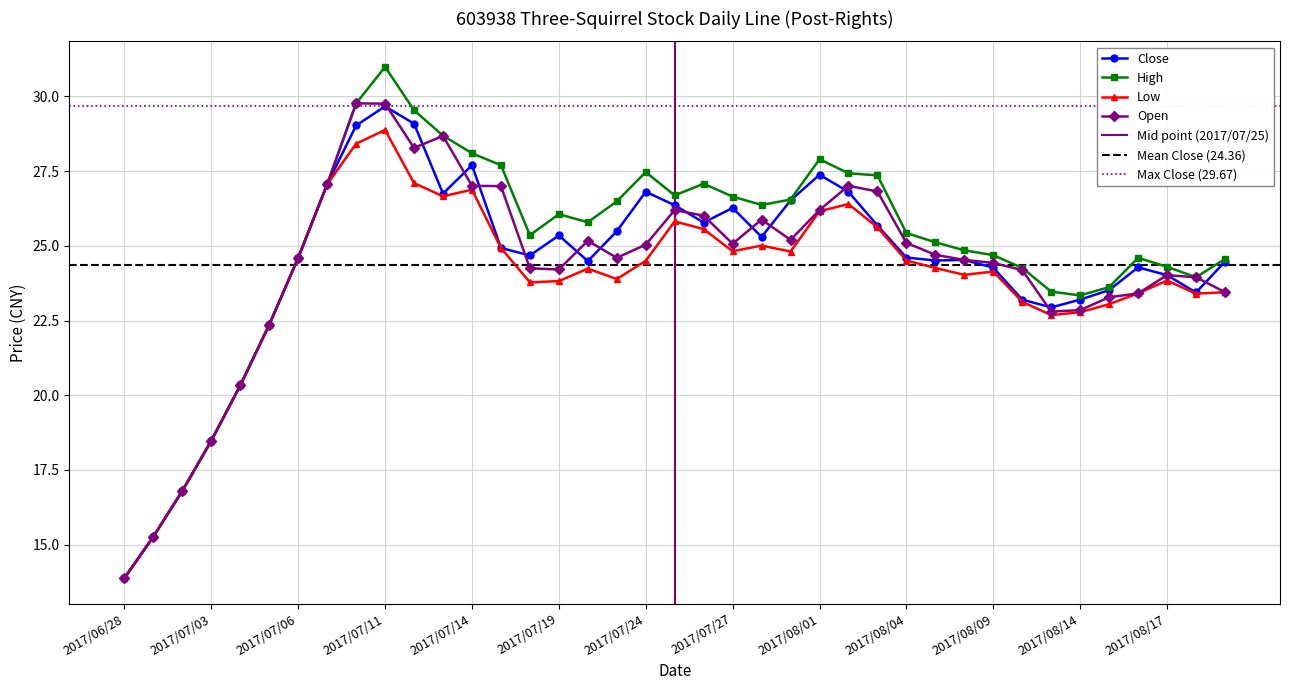

What is the difference between the second highest and minimum values in the High series?

15.9